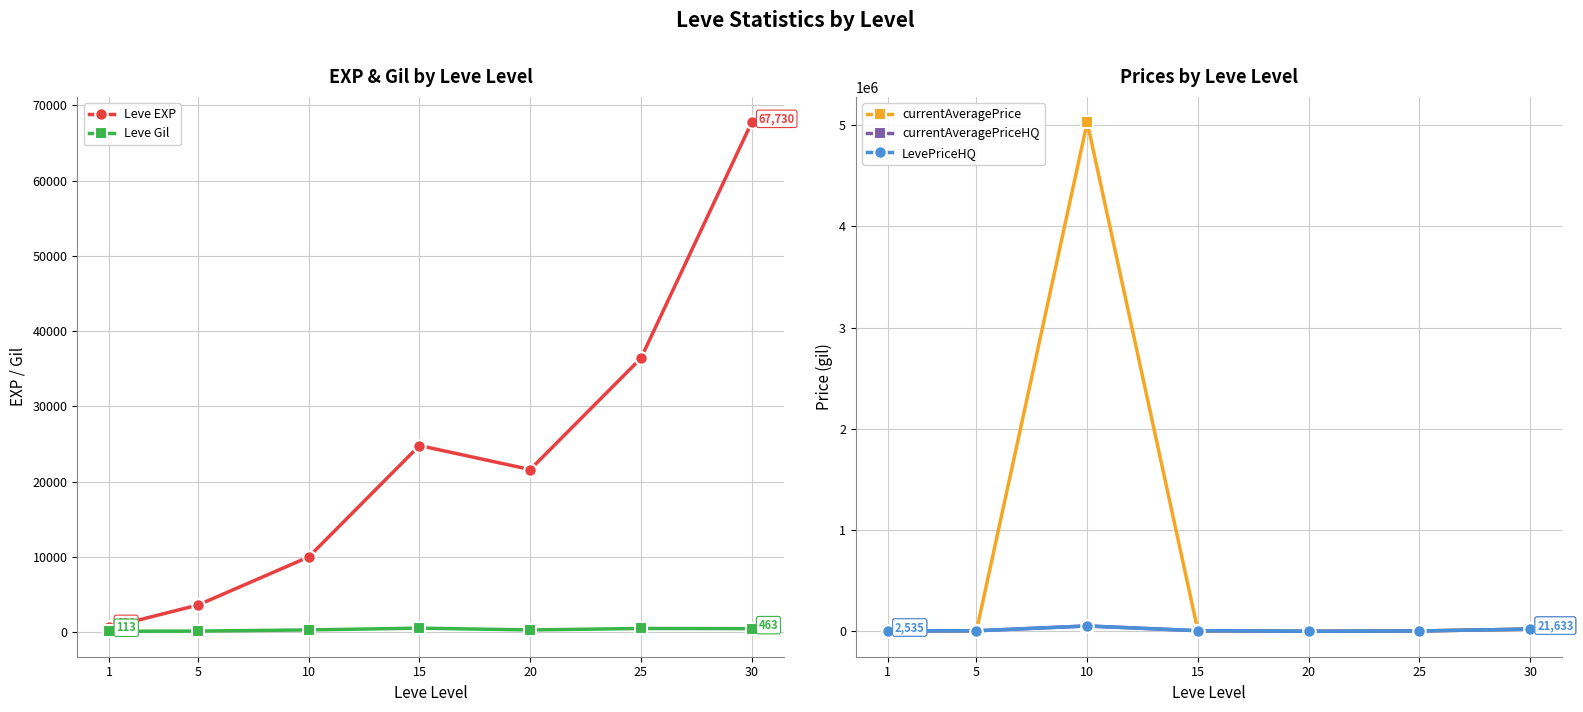

What is the value of the currentAveragePrice point at the 2nd from the left?

5000.0